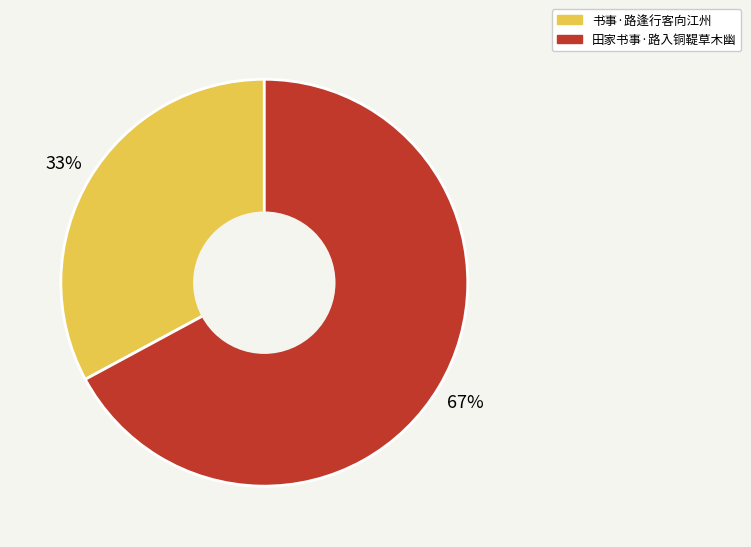

To the nearest percent, what is the average slice percentage?

50%